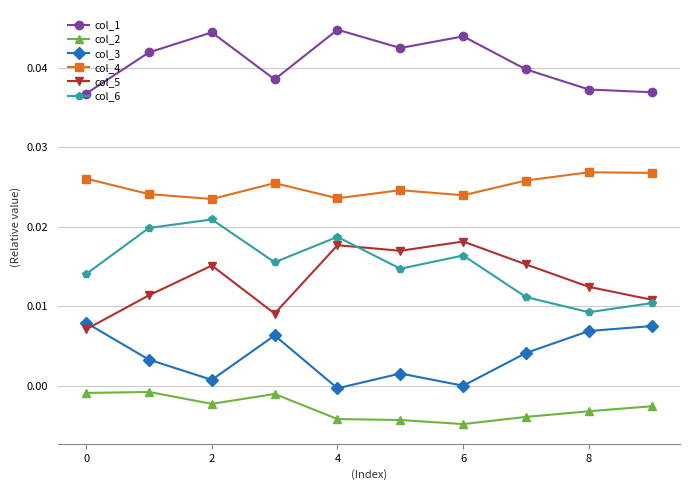

At how many categories does at least one series exceed 0?

10